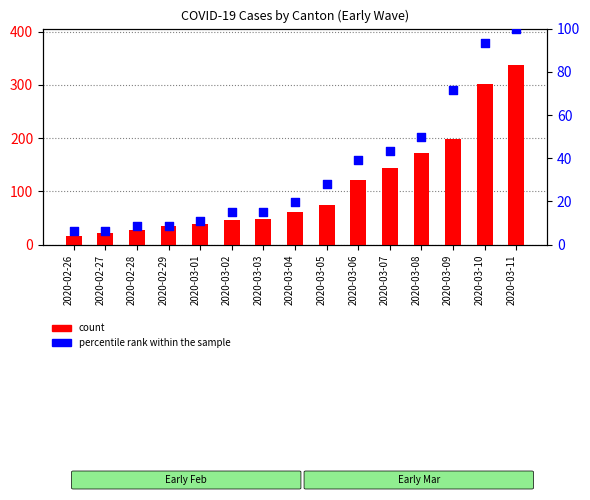

At which category is the sum across all series the highest?

2020-03-11